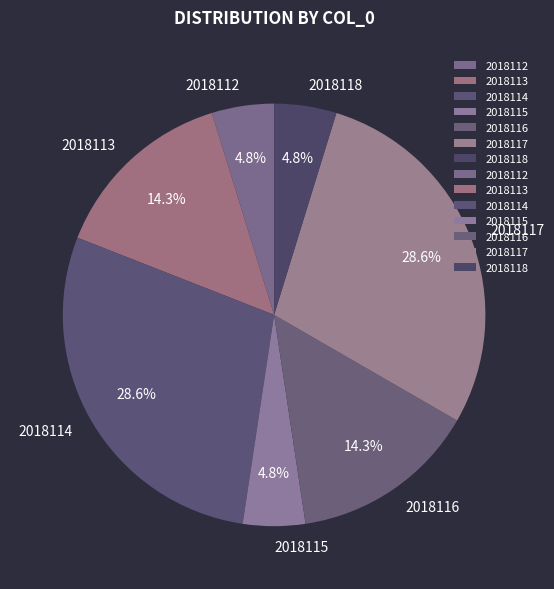

To the nearest percent, what portion does 2018112 represent?

5%